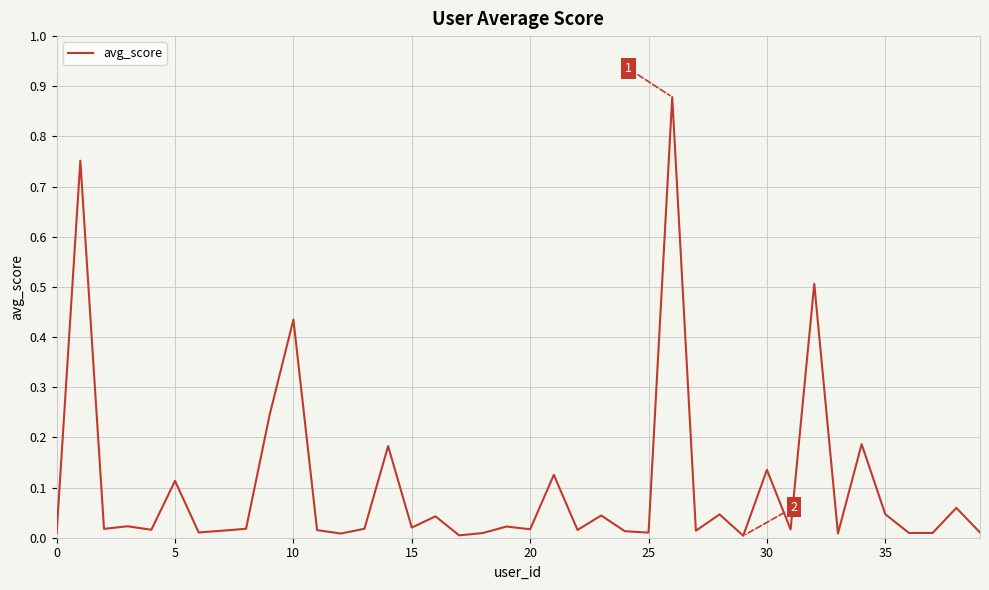

What is the sum of all values?

4.1